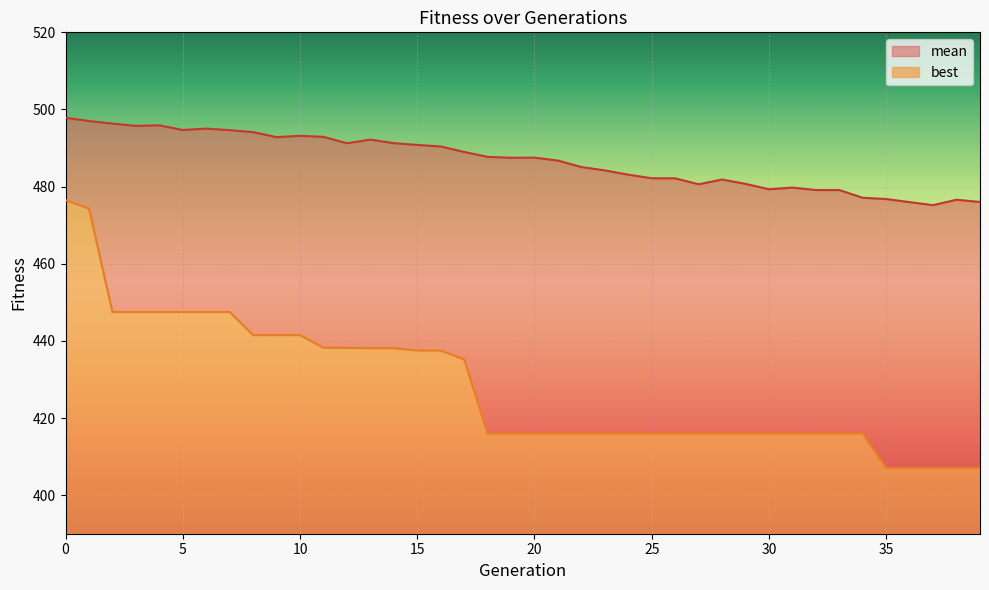

At how many categories does at least one series exceed 444?

40